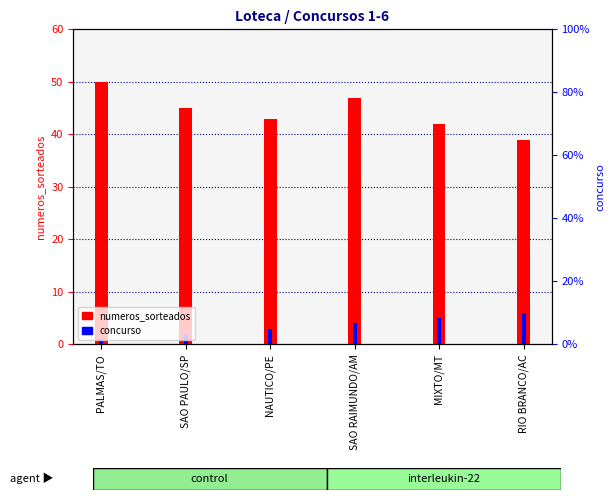

Where does the numeros_sorteados series first go above 45?

PALMAS/TO